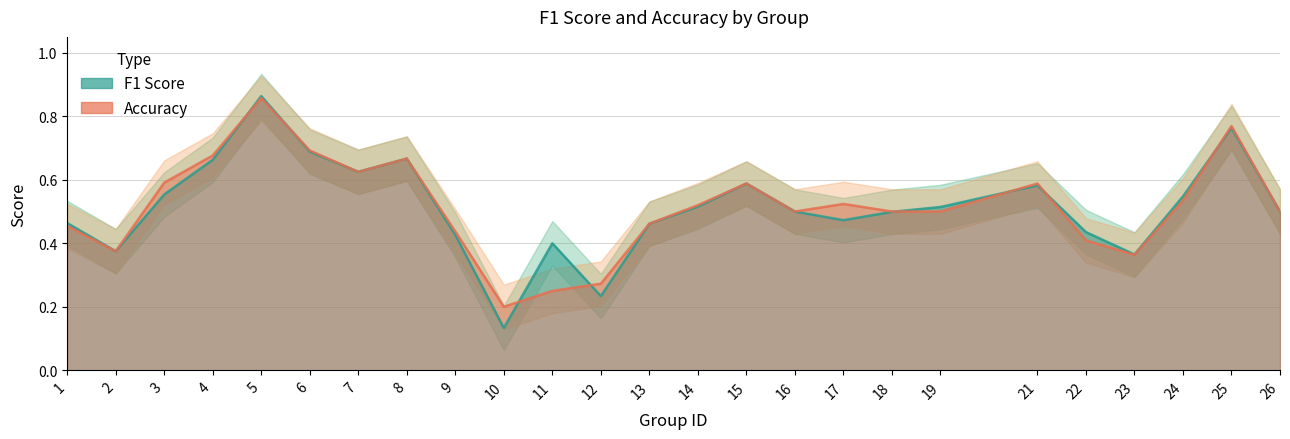

What is the difference between the accuracy values at 15 and 2?

0.2